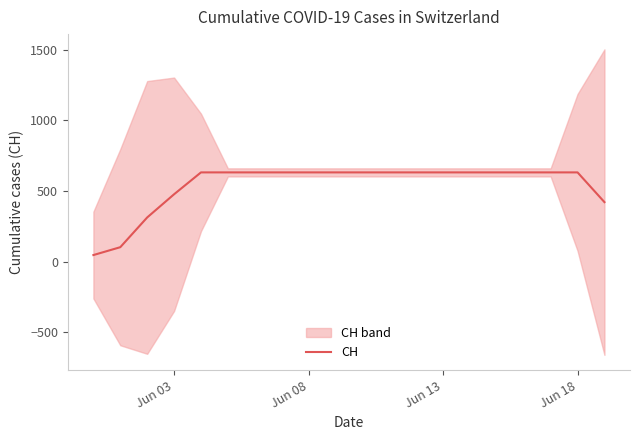

Is it true that the value at Jun 13 is 244.5?

False